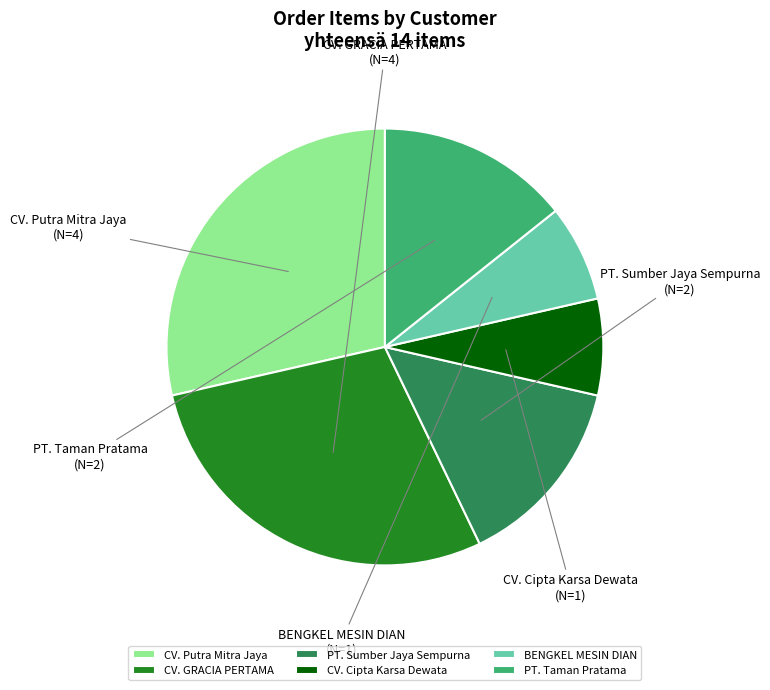

Is it true that CV. GRACIA PERTAMA is 16% of the pie?

False